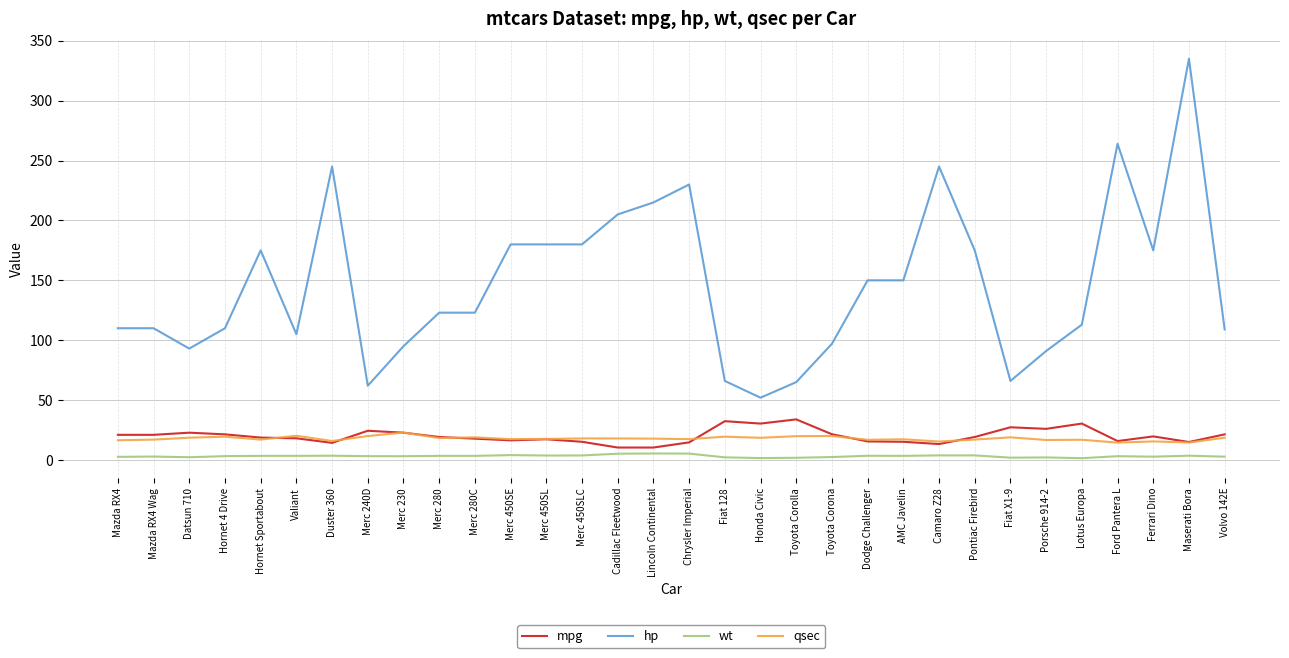

True or false: hp and mpg intersect in this chart.

False